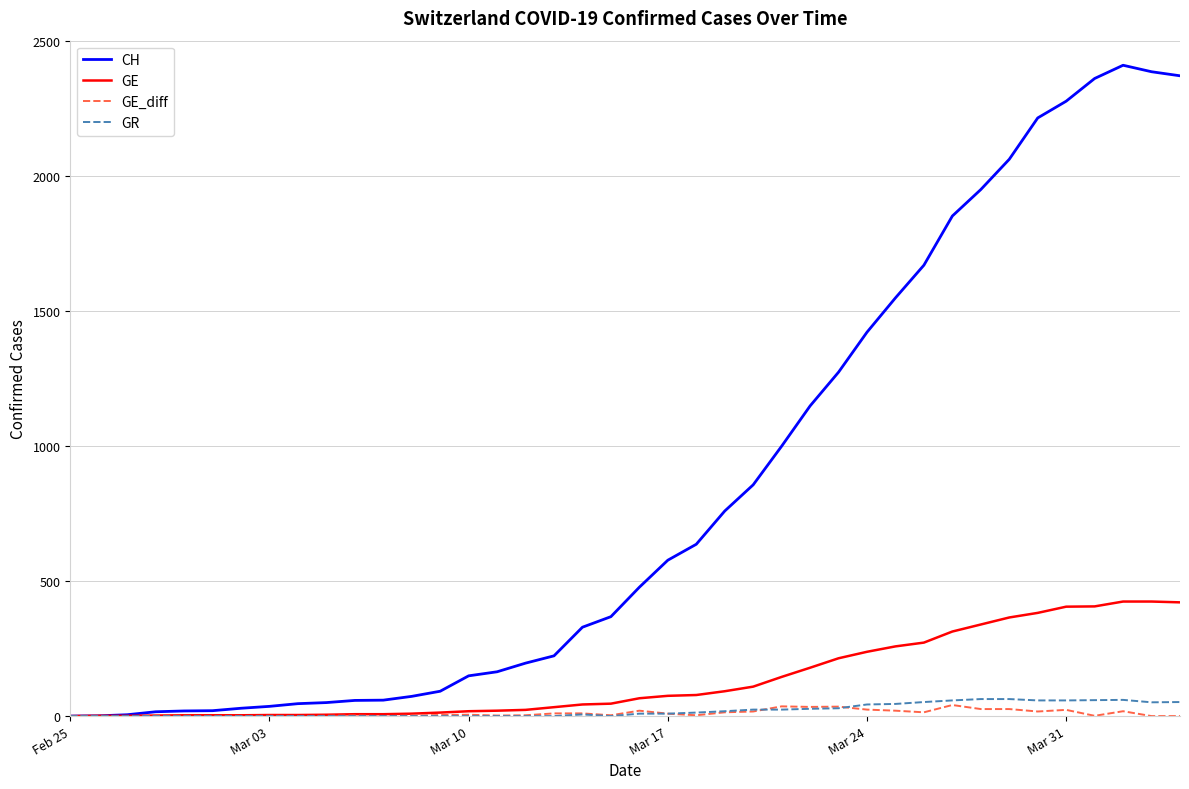

What is the maximum value shown in the chart?

2409